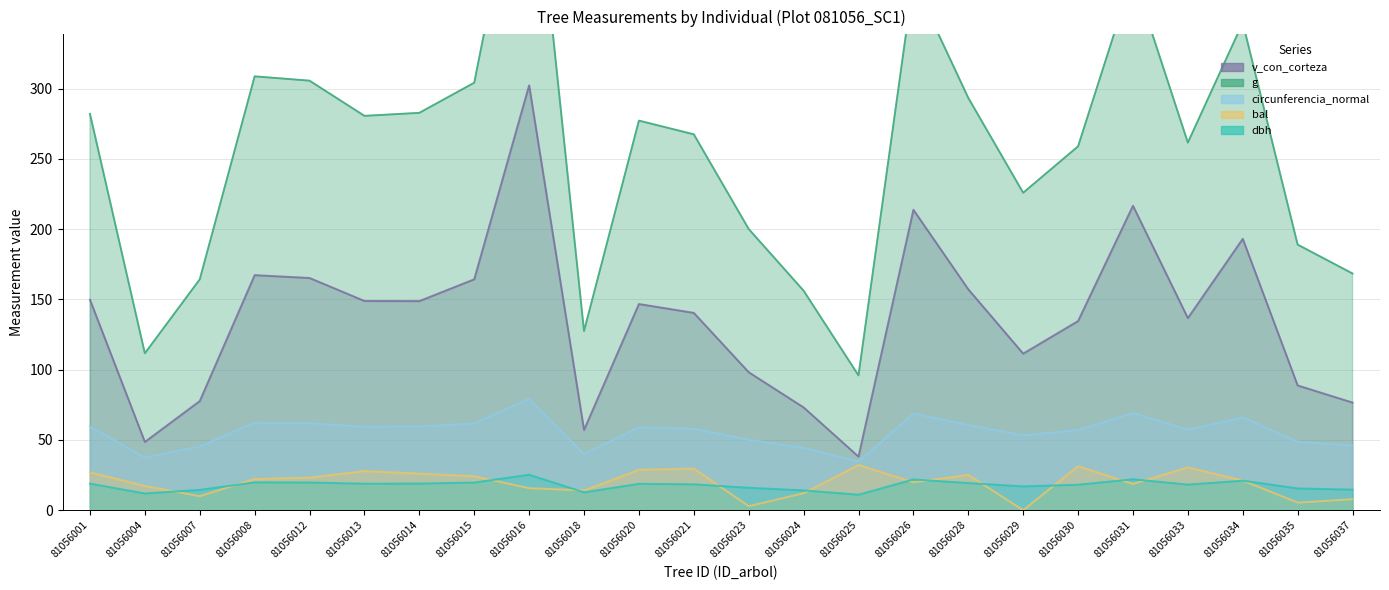

Reading left to right, list all the values displayed in this chart.

dbh: 81056001=18.9	81056004=11.9	81056007=14.5	81056008=19.8	81056012=19.7	81056013=18.9	81056014=19.0	81056015=19.7	81056016=25.2	81056018=12.7	81056020=18.8	81056021=18.4	81056023=16.0	81056024=14.1	81056025=11.1	81056026=21.9	81056028=19.3	81056029=17.0	81056030=18.2	81056031=22.0	81056033=18.2	81056034=21.0	81056035=15.5	81056037=14.6
g: 81056001=282.1	81056004=111.7	81056007=164.3	81056008=308.7	81056012=305.6	81056013=280.6	81056014=282.8	81056015=304.2	81056016=500.4	81056018=127.5	81056020=277.2	81056021=267.5	81056023=200.1	81056024=156.2	81056025=95.9	81056026=376.8	81056028=293.4	81056029=225.9	81056030=258.9	81056031=380.9	81056033=261.6	81056034=346.9	81056035=189.0	81056037=168.4
bal: 81056001=27.0	81056004=17.3	81056007=10.0	81056008=22.2	81056012=23.2	81056013=27.9	81056014=26.1	81056015=24.2	81056016=15.7	81056018=14.1	81056020=28.8	81056021=29.6	81056023=2.9	81056024=12.1	81056025=32.1	81056026=19.9	81056028=25.1	81056029=0.0	81056030=31.3	81056031=18.7	81056033=30.5	81056034=21.1	81056035=5.4	81056037=7.8
circunferencia_normal: 81056001=59.5	81056004=37.5	81056007=45.4	81056008=62.3	81056012=62.0	81056013=59.4	81056014=59.6	81056015=61.8	81056016=79.3	81056018=40.0	81056020=59.0	81056021=58.0	81056023=50.1	81056024=44.3	81056025=34.7	81056026=68.8	81056028=60.7	81056029=53.3	81056030=57.0	81056031=69.2	81056033=57.3	81056034=66.0	81056035=48.7	81056037=46.0
v_con_corteza: 81056001=149.8	81056004=48.6	81056007=77.7	81056008=167.3	81056012=165.2	81056013=148.9	81056014=148.8	81056015=164.3	81056016=302.3	81056018=57.1	81056020=146.7	81056021=140.4	81056023=98.2	81056024=73.2	81056025=38.1	81056026=213.8	81056028=157.2	81056029=111.4	81056030=134.6	81056031=216.6	81056033=136.7	81056034=193.1	81056035=88.8	81056037=76.6